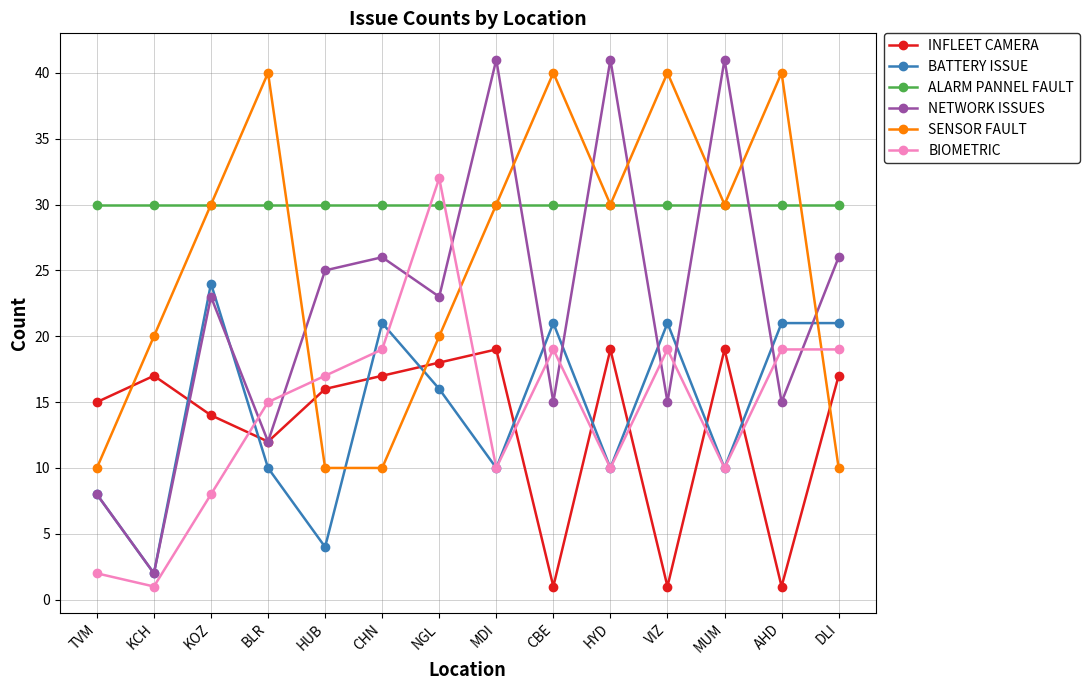

Read the NETWORK ISSUES value at NGL, to the nearest 5.

25